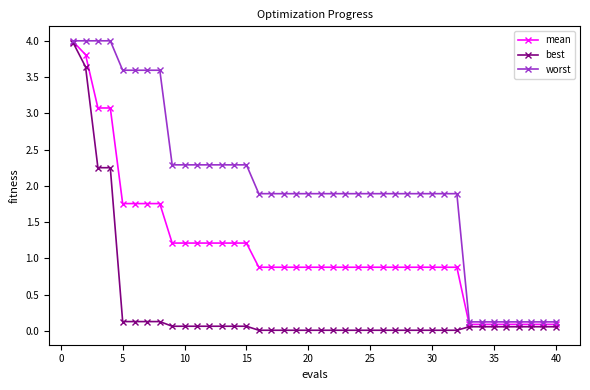

What is the value of the mean point at the 29th from the left?

0.9